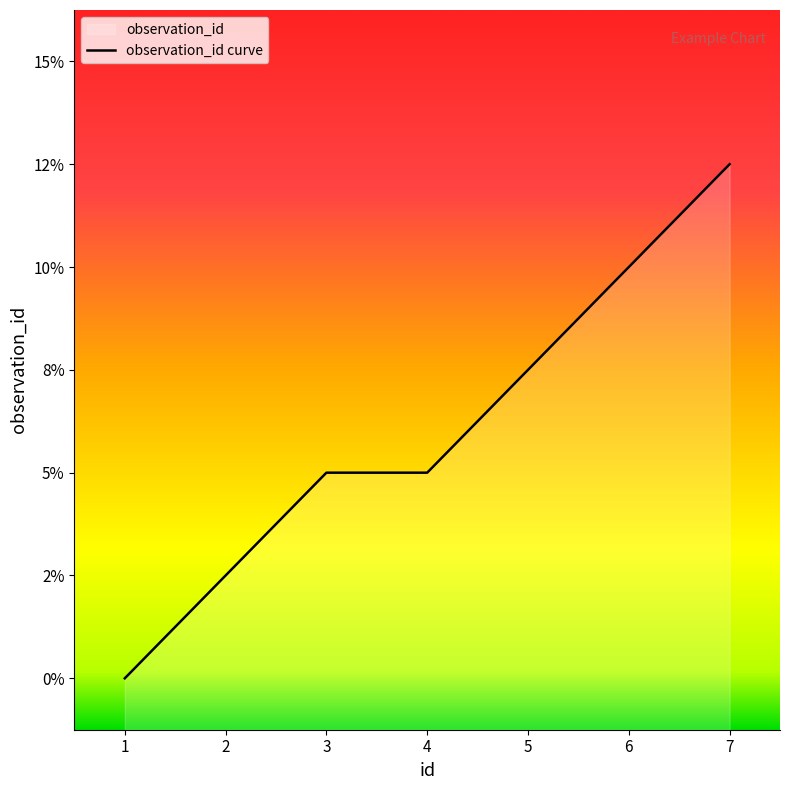

How many data points are less than 3?

2